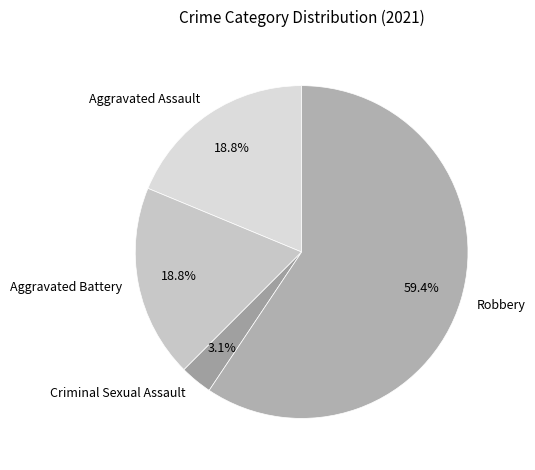

Which has a higher value, Aggravated Assault or Criminal Sexual Assault?

Aggravated Assault